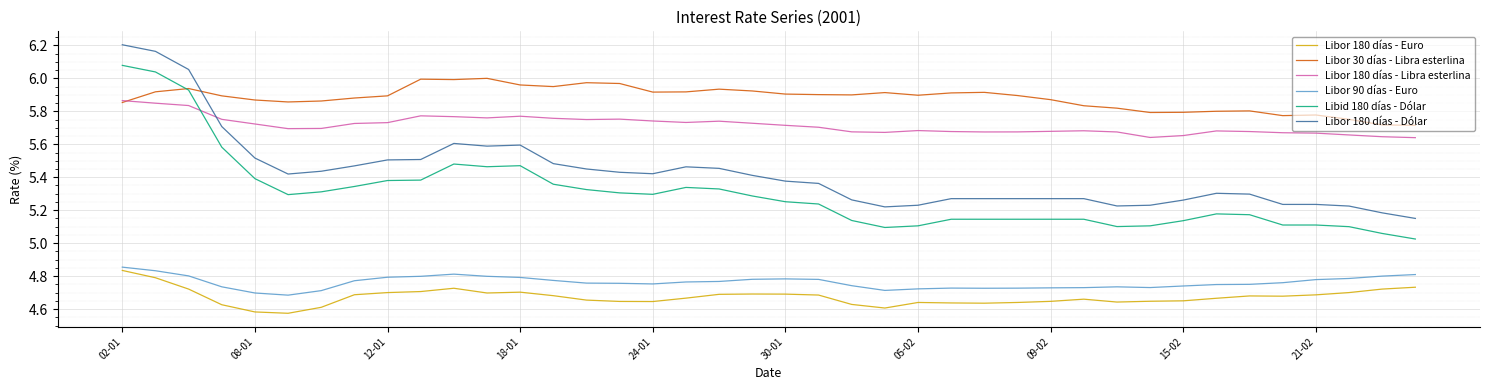

Which series has the largest total across all categories?

Libor 30 días - Libra esterlina